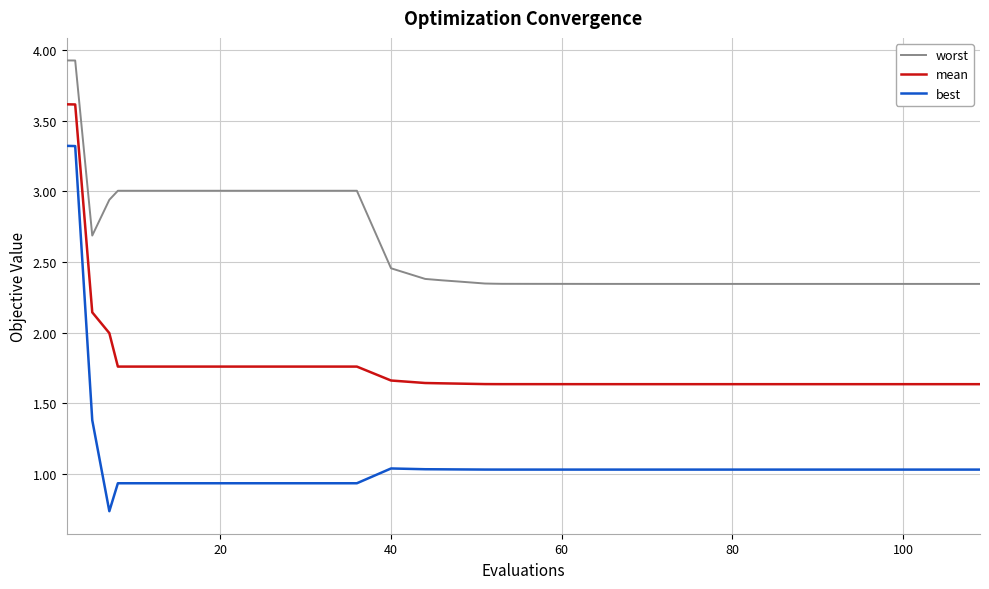

True or false: mean and best cross at least once.

False